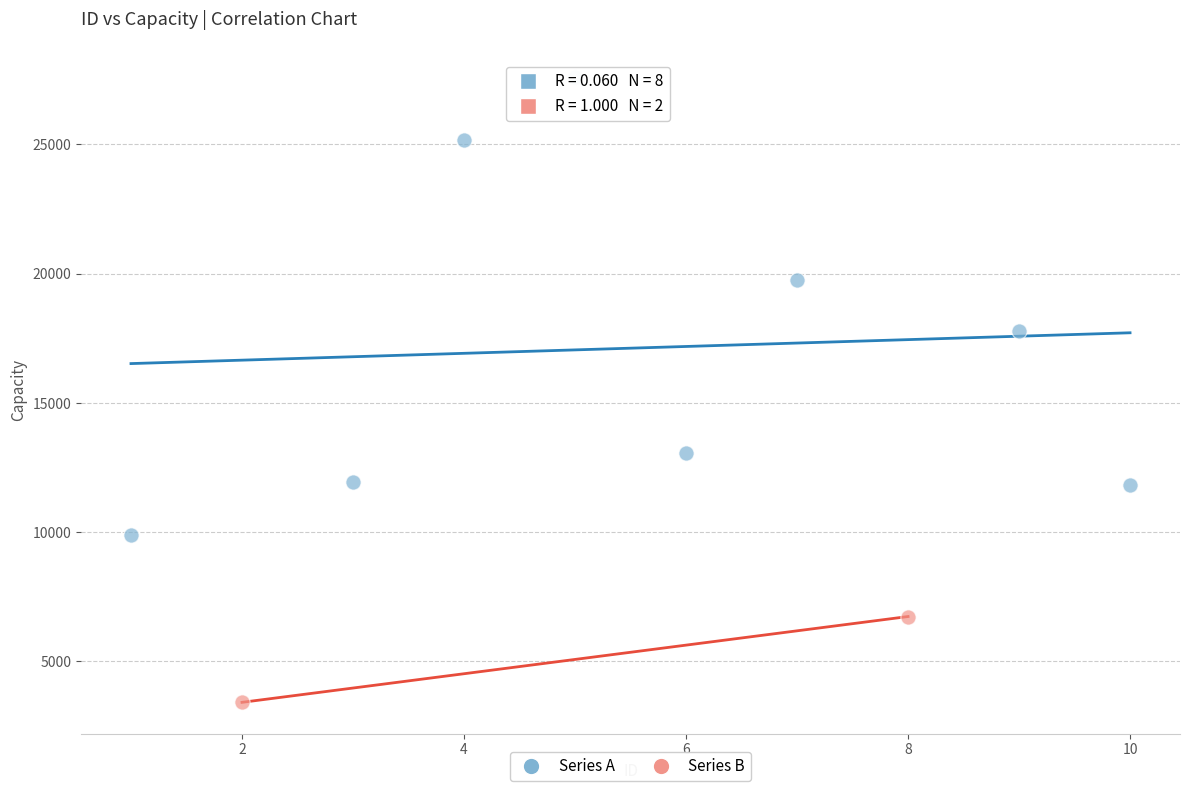

What are all the series names shown in the legend?

Series A, Series B